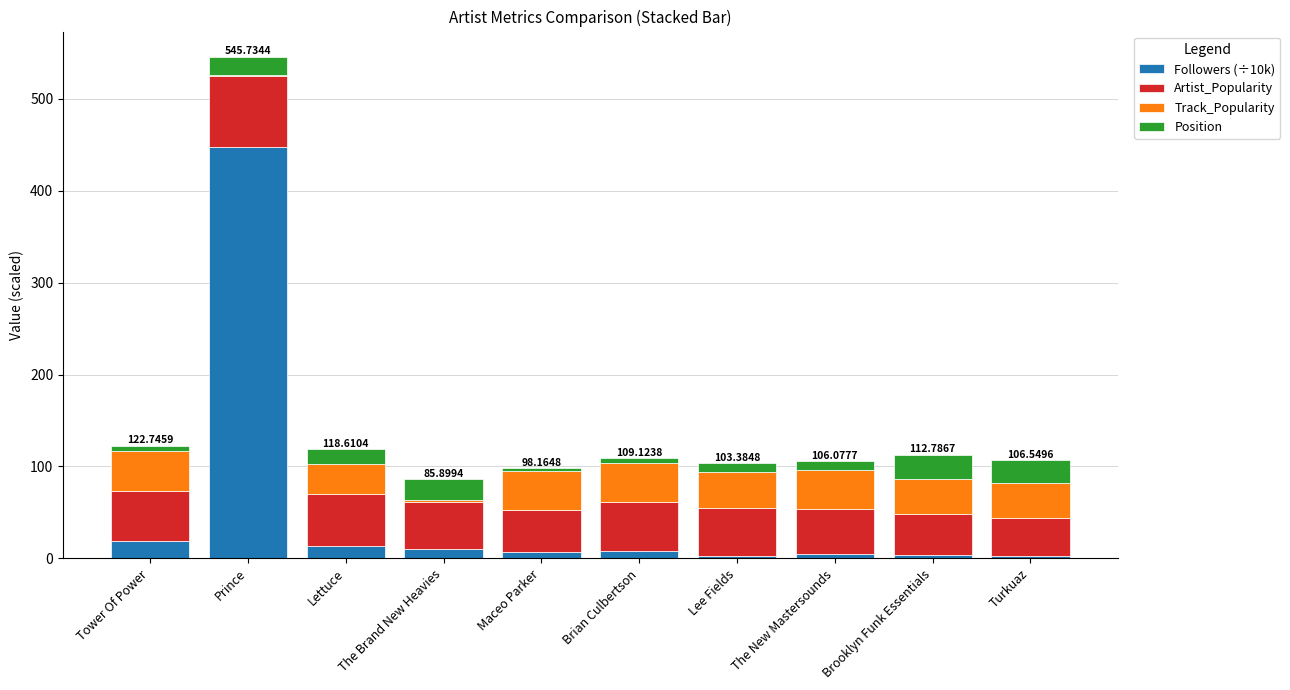

At which category is the sum across all series the highest?

Prince